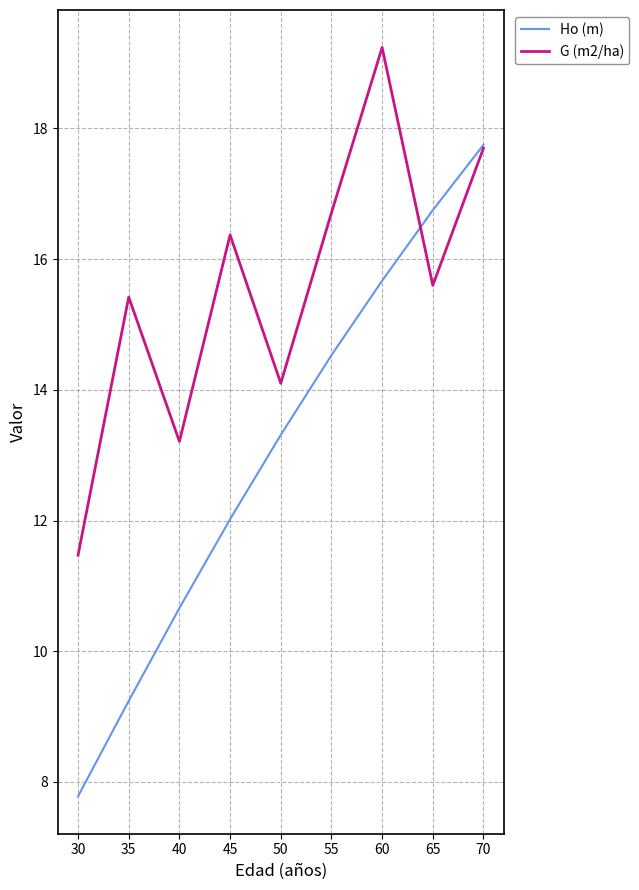

Reading right to left, what are all the values shown in this chart?

Ho (m): 17.8	16.8	15.7	14.5	13.3	12.0	10.7	9.2	7.8
G (m2/ha): 17.7	15.6	19.2	16.7	14.1	16.4	13.2	15.4	11.5